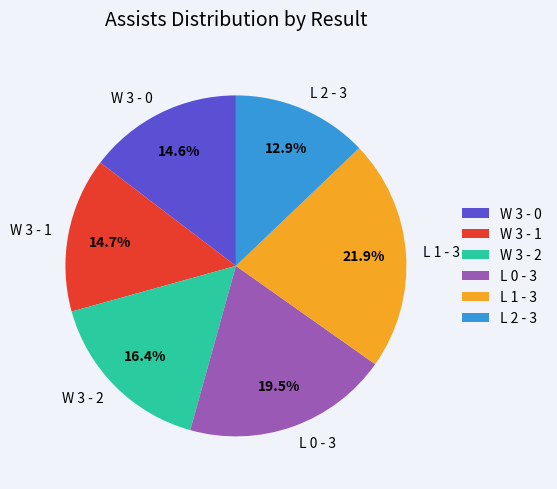

Is there a majority slice in this chart?

No